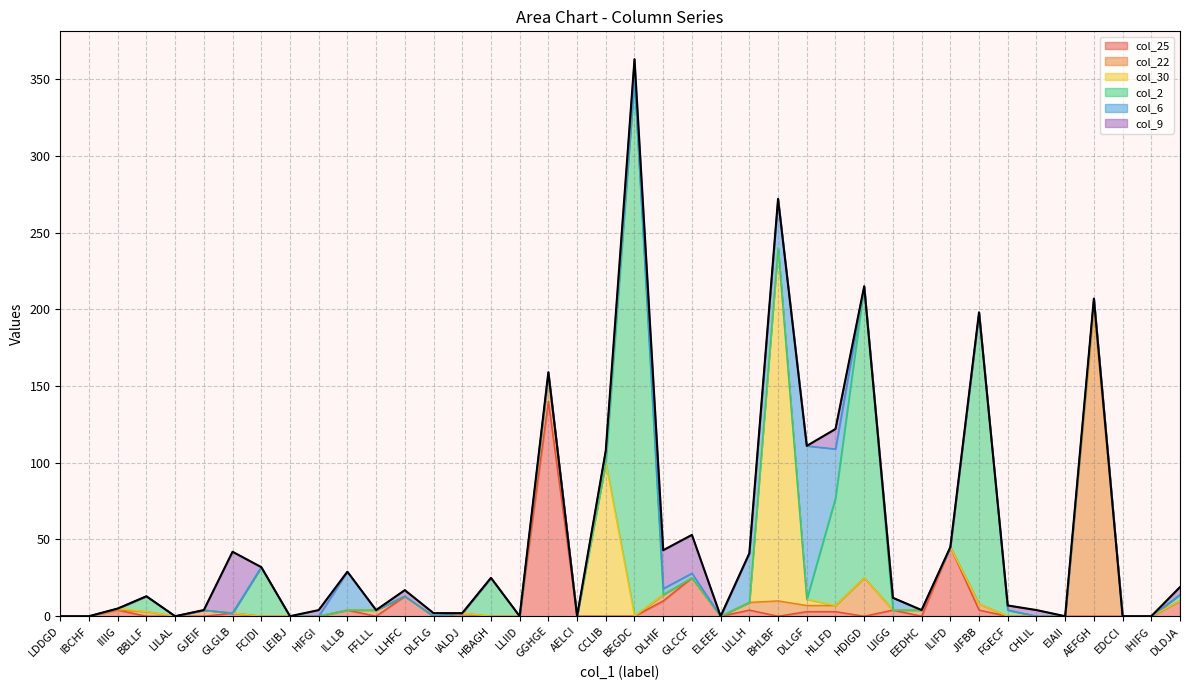

What is the difference between the maximum and minimum values in the col_2 series?

350